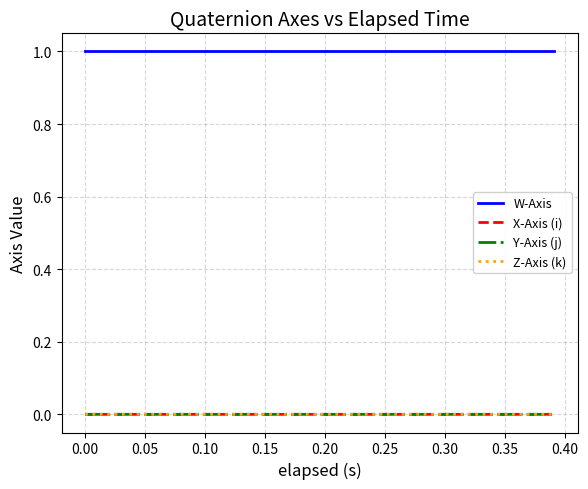

What is the difference between the highest and lowest values at 0.15?

1.0